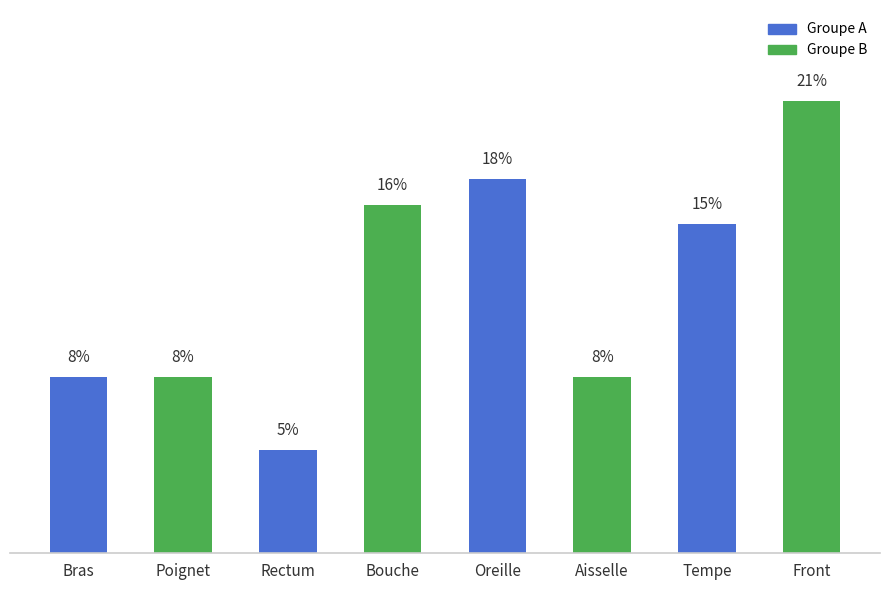

Are the bars horizontal?

No